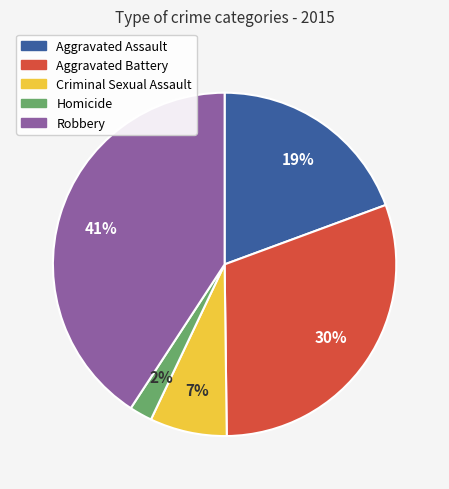

How many slices are in this pie chart?

5